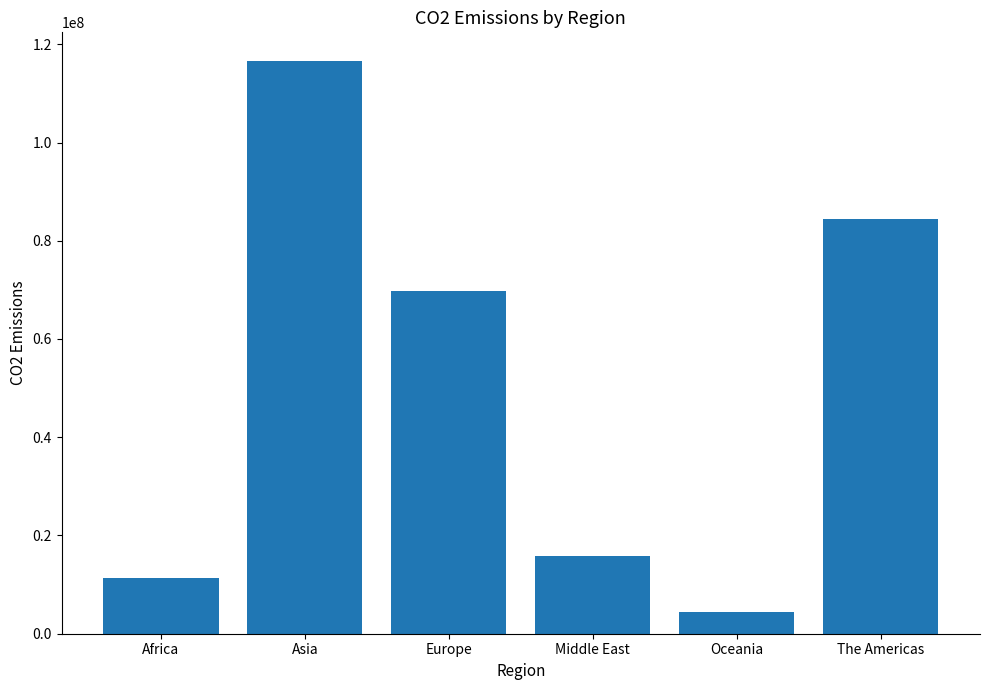

What is the value of the 5th bar from the left?

4428768